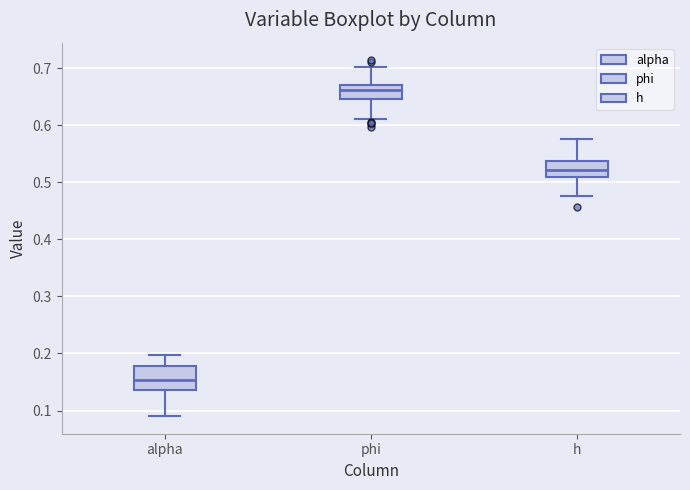

Where does the median line of the box for h sit on the y-axis? The values are not printed on the chart, so give them approximately, as read against the axis.

0.52